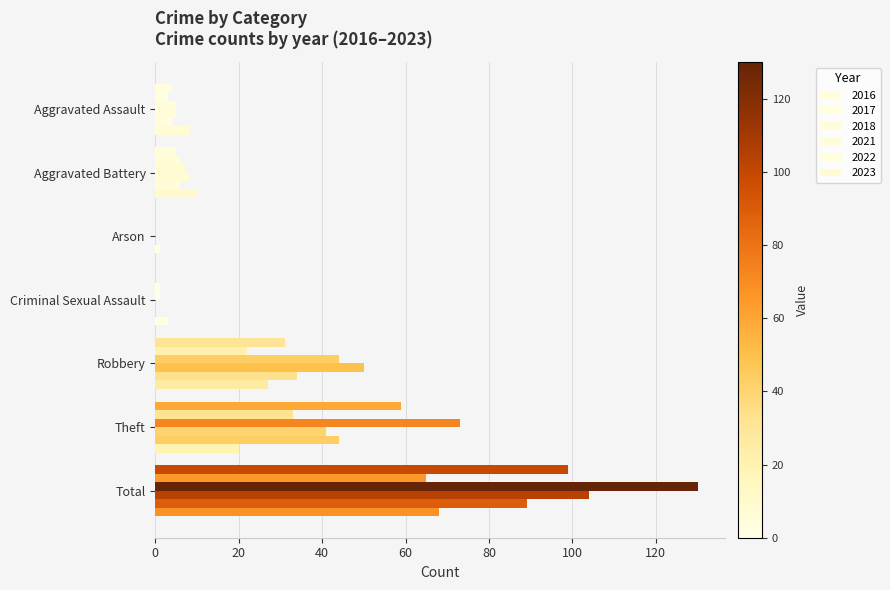

Which series has the largest range (max minus min)?

2018